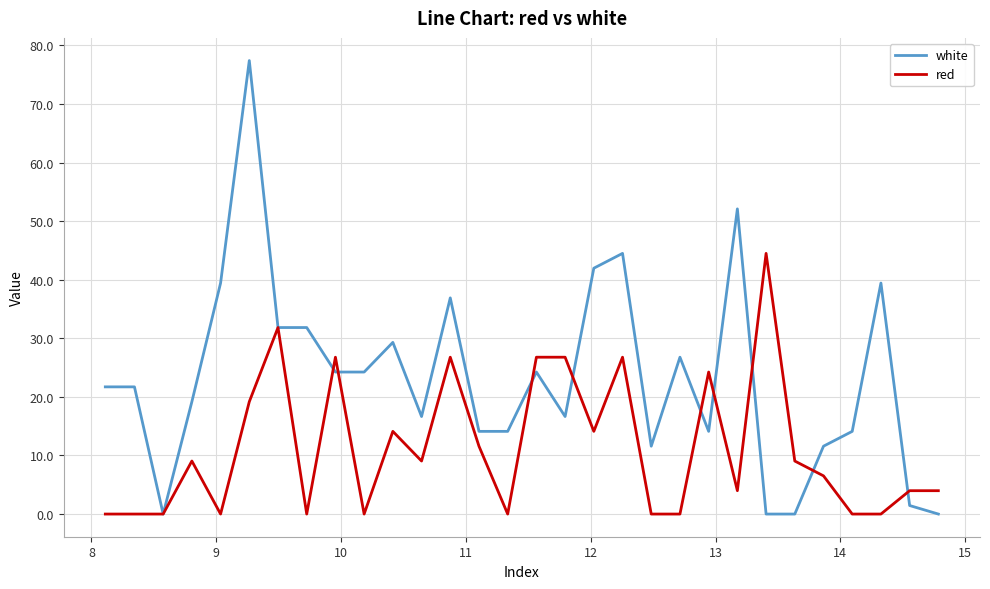

What is the difference between the maximum and minimum values in the white series?

77.4